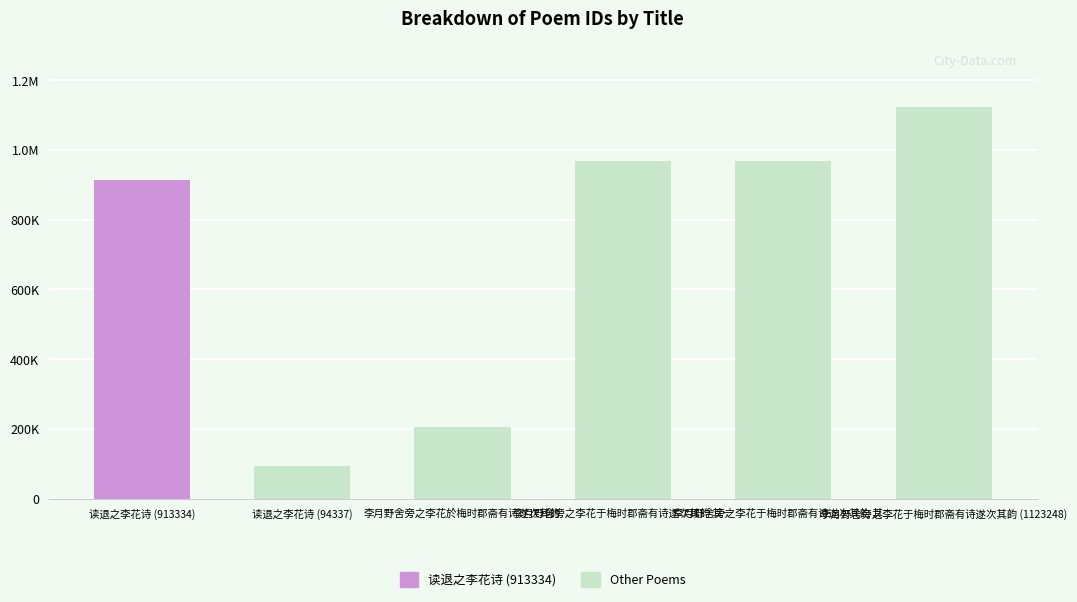

Reading left to right, list all the values displayed in this chart.

913334	94337	204806	968151	968152	1123248